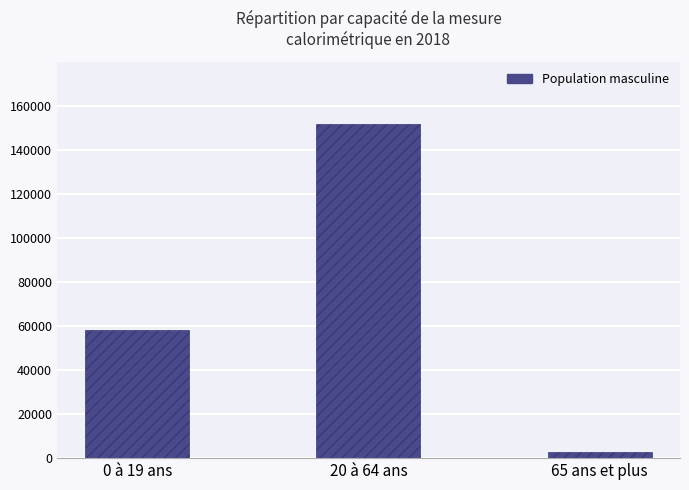

How many values are between 2751 and 151492?

3